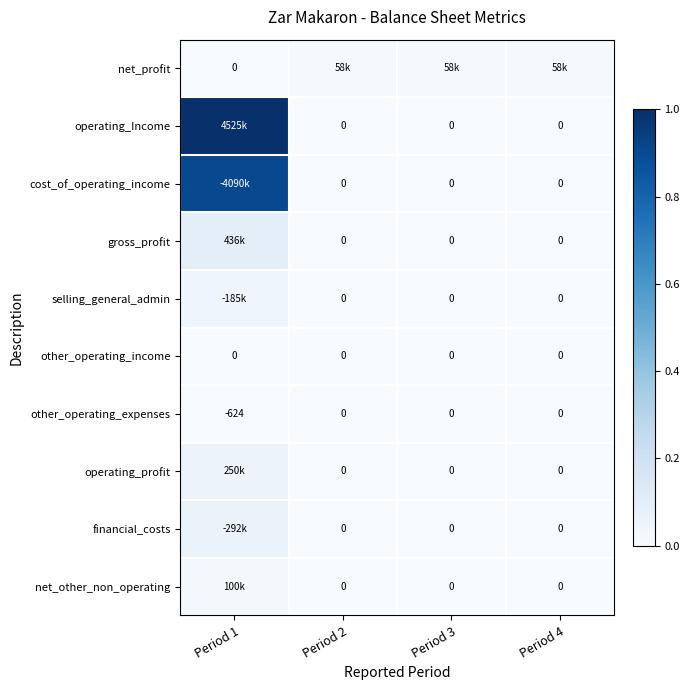

At Period 2, list the series in order from largest to smallest.

net_profit, operating_Income, cost_of_operating_income, gross_profit, selling_general_admin, other_operating_income, other_operating_expenses, operating_profit, financial_costs, net_other_non_operating